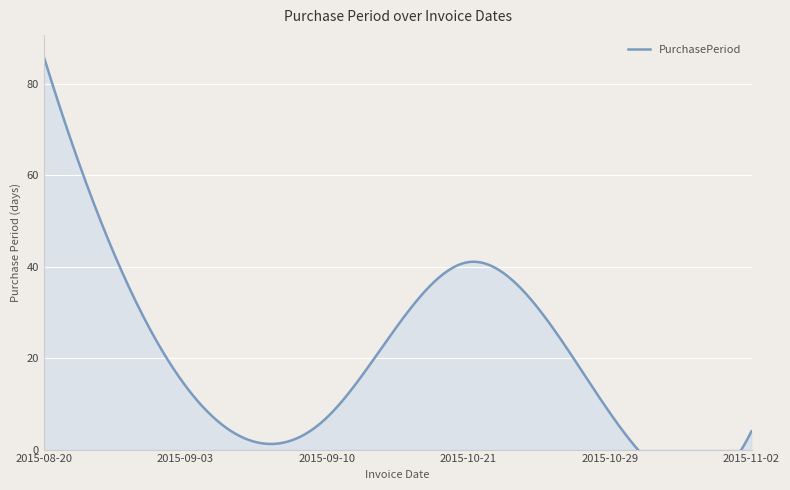

Is it true that the value at 2015-09-03 is 14?

True